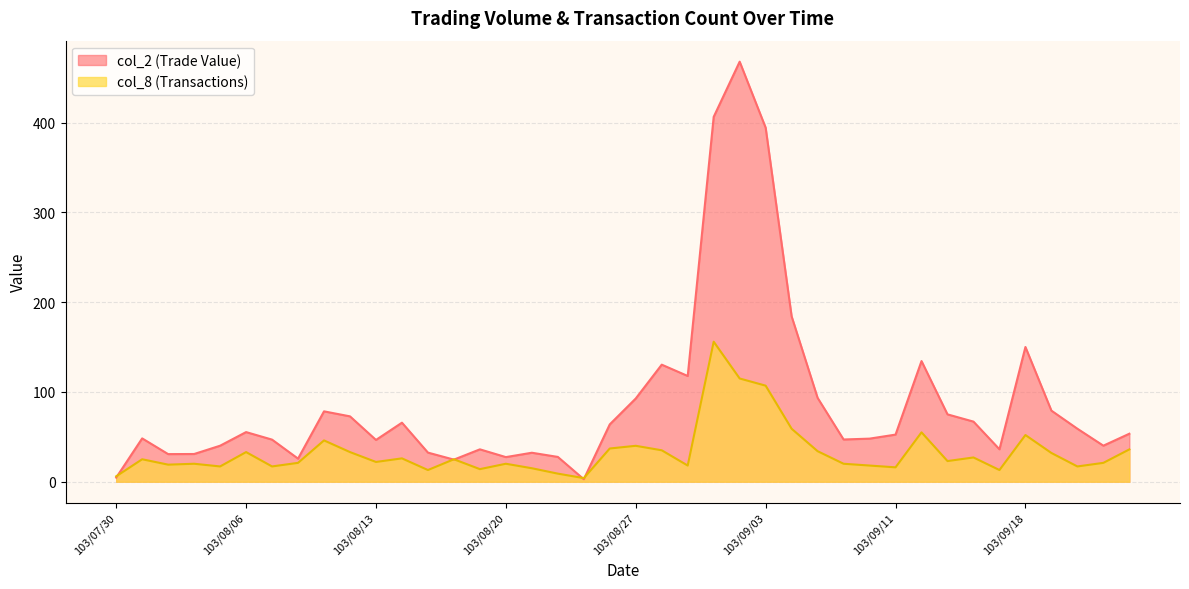

How many values in the col_8 series exceed 23?

19